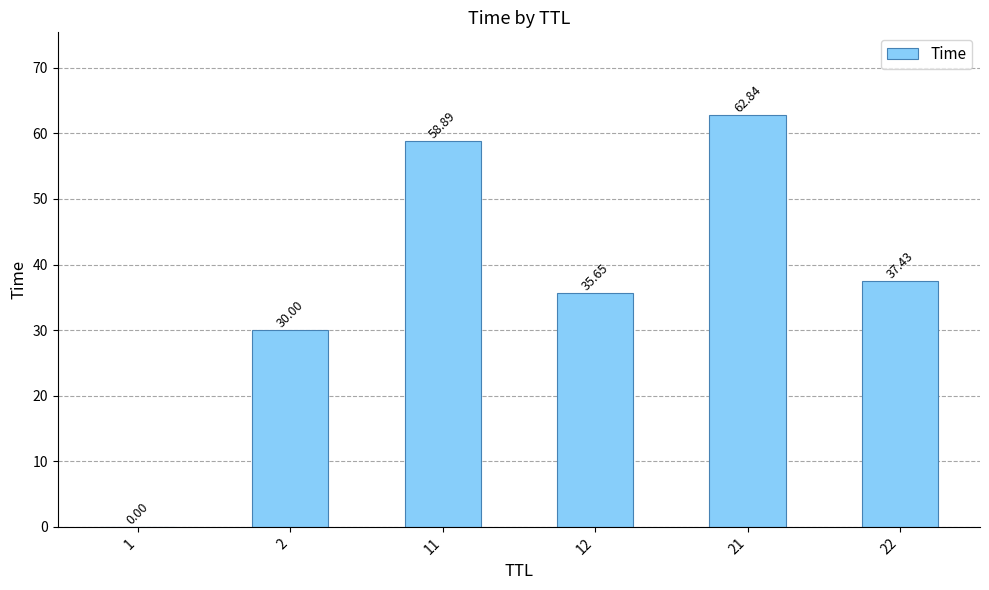

What is the approximate value at 2?

30.0